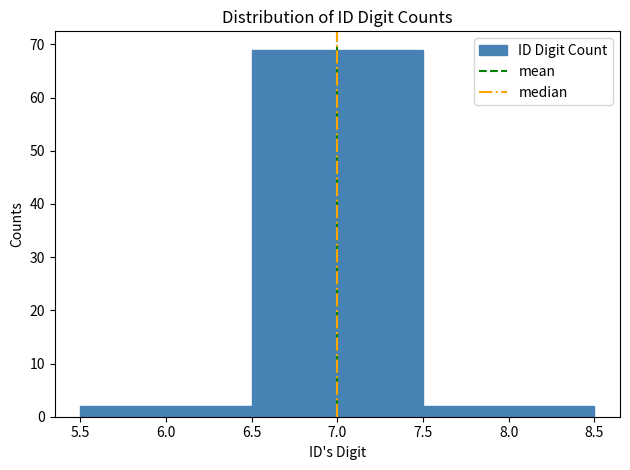

Reading left to right, transcribe this chart: for each bar, give the range it covers on the x-axis and its height. The values are not printed on the chart, so give them approximately, as read against the axis.

5.5 to 6.5: 2
6.5 to 7.5: 69
7.5 to 8.5: 2